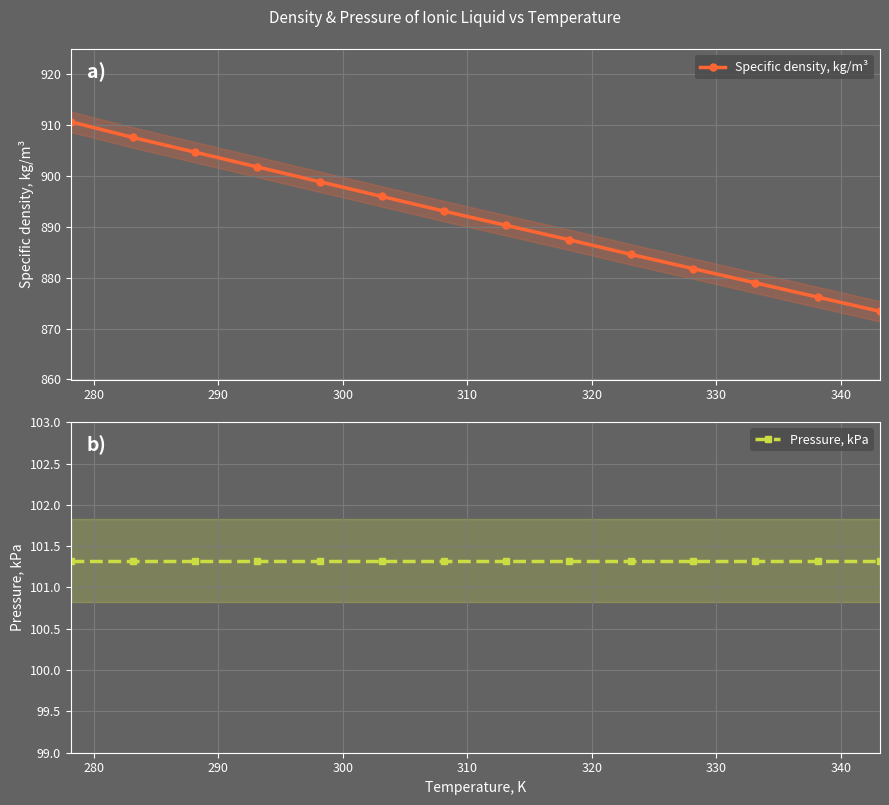

How many distinct data groups are displayed?

2